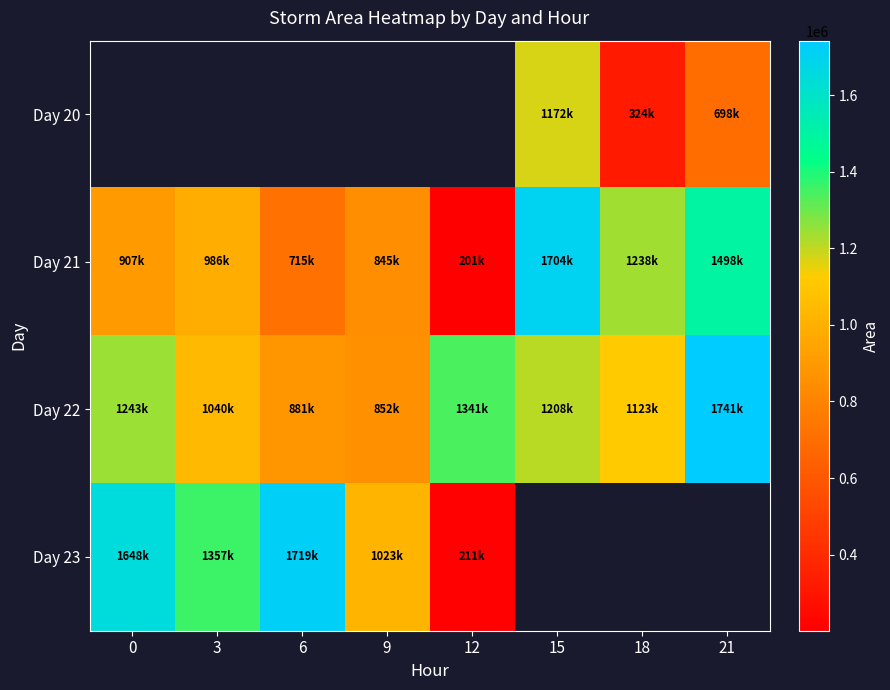

Rank the series at 9 from highest to lowest value.

Day 23, Day 22, Day 20, Day 21